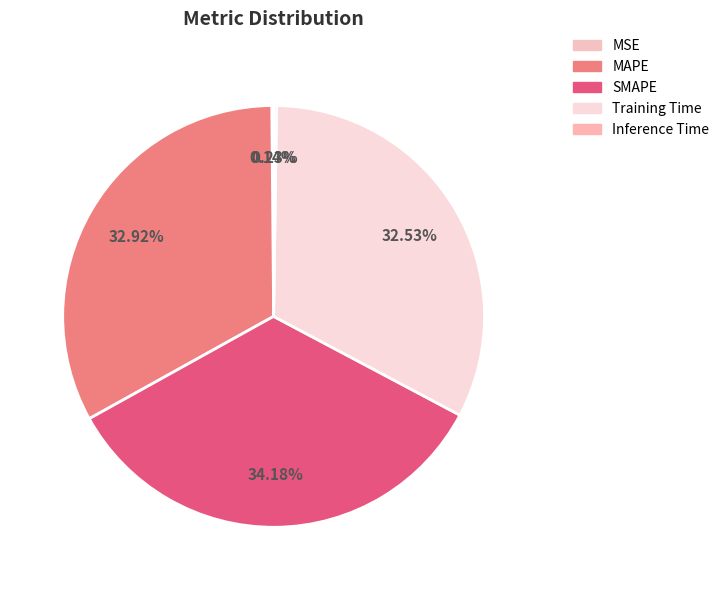

How many segments does this pie chart have?

5